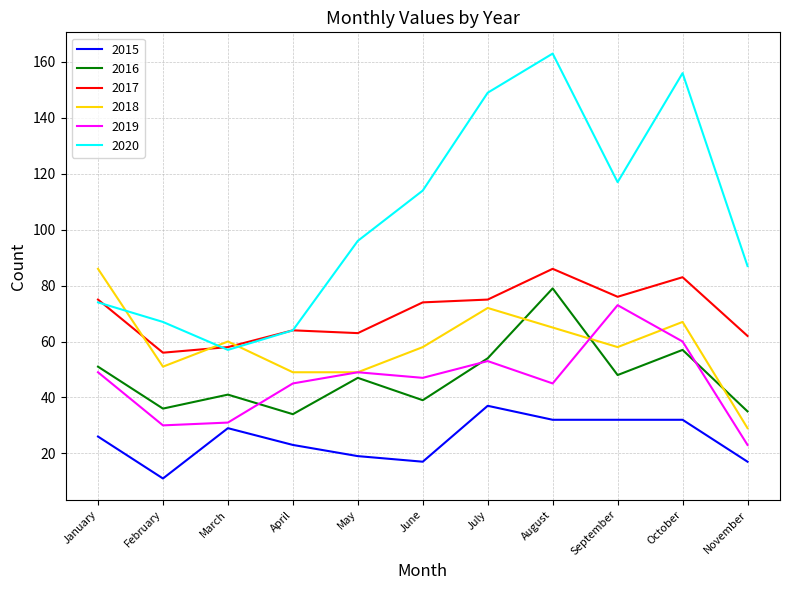

What is the difference between the highest and lowest values at May?

77